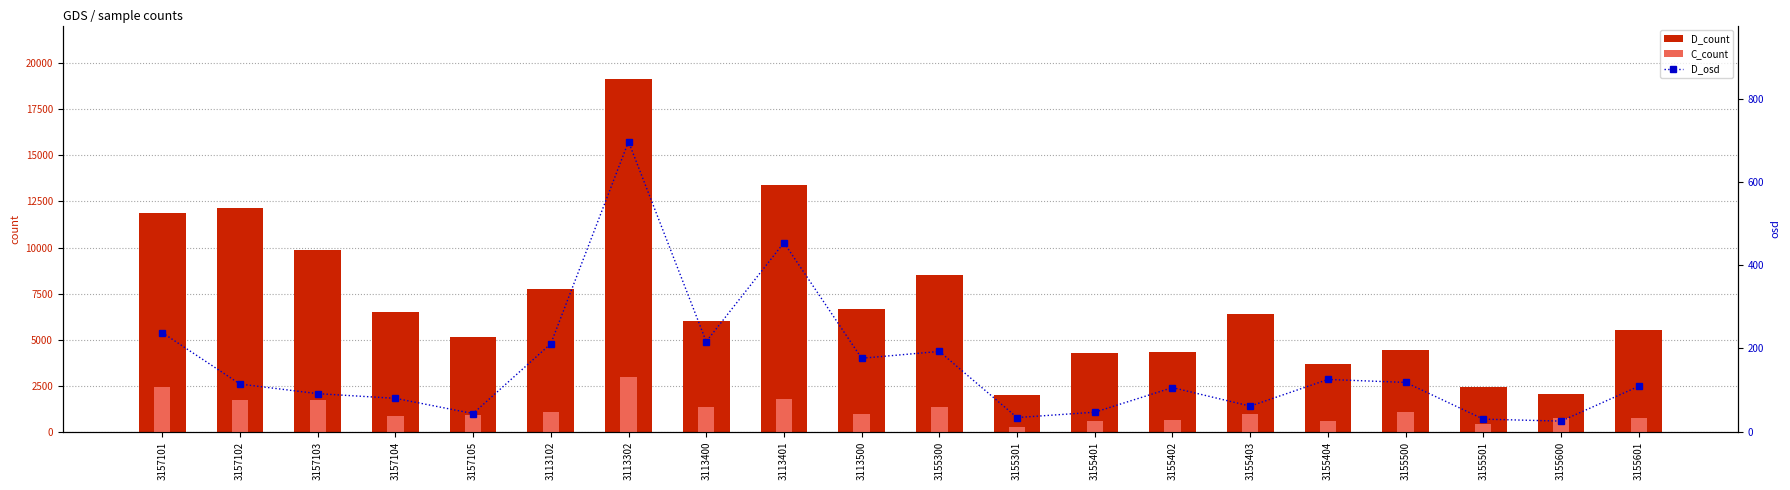

What position from the left is 3113401?

9